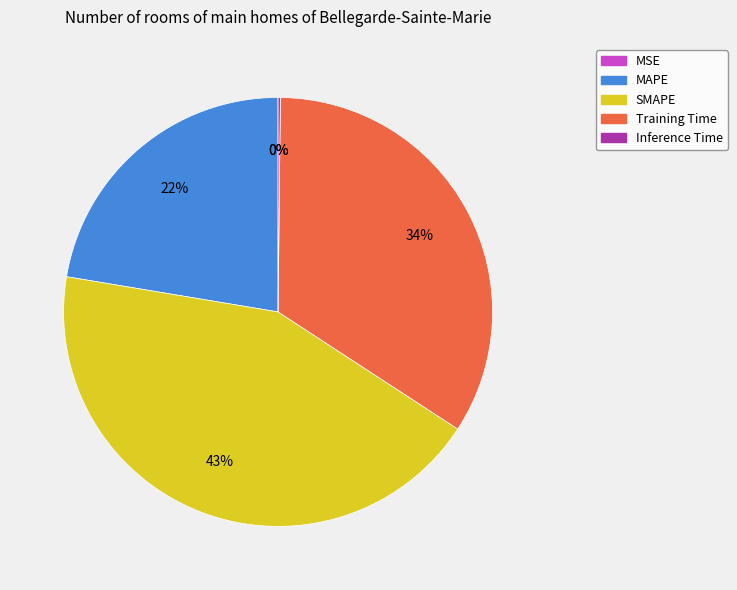

Which slice is the largest?

SMAPE